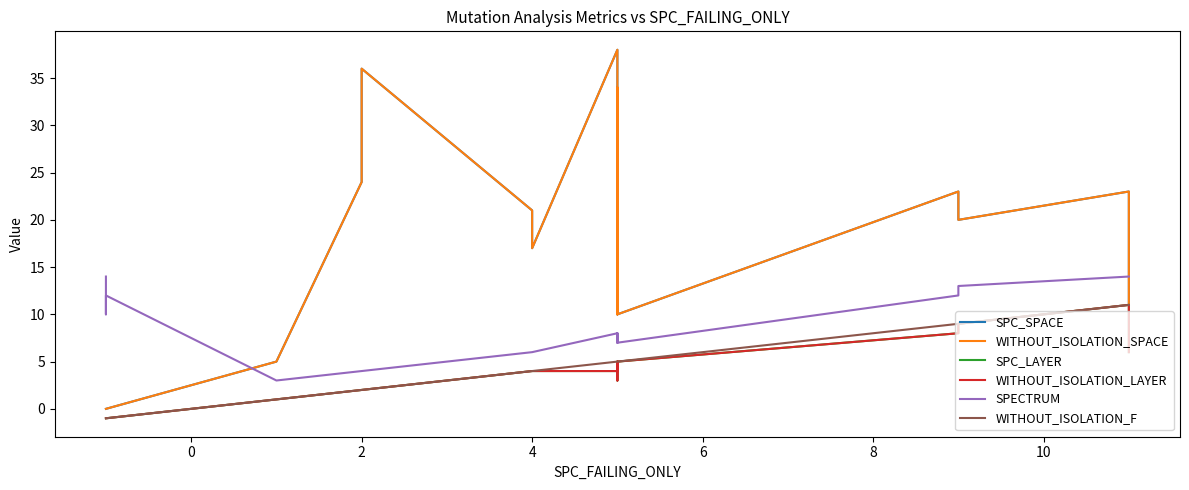

At how many categories does at least one series exceed 19?

10